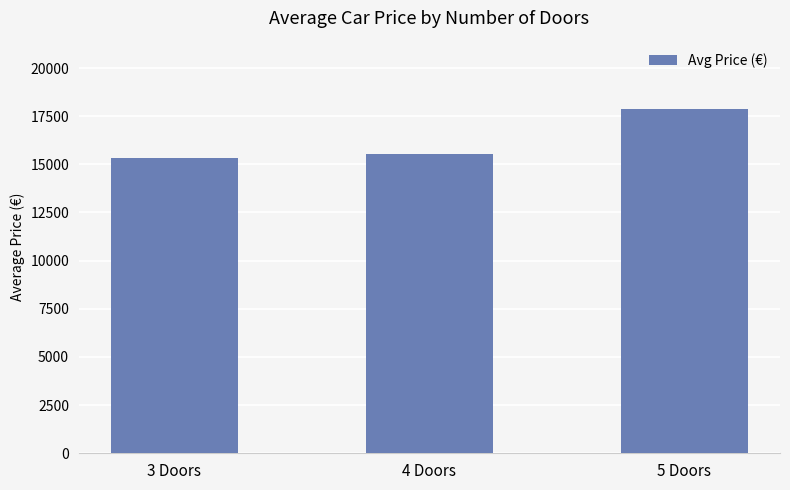

The chart shows a value of 15536 at 4 Doors. True or false?

True